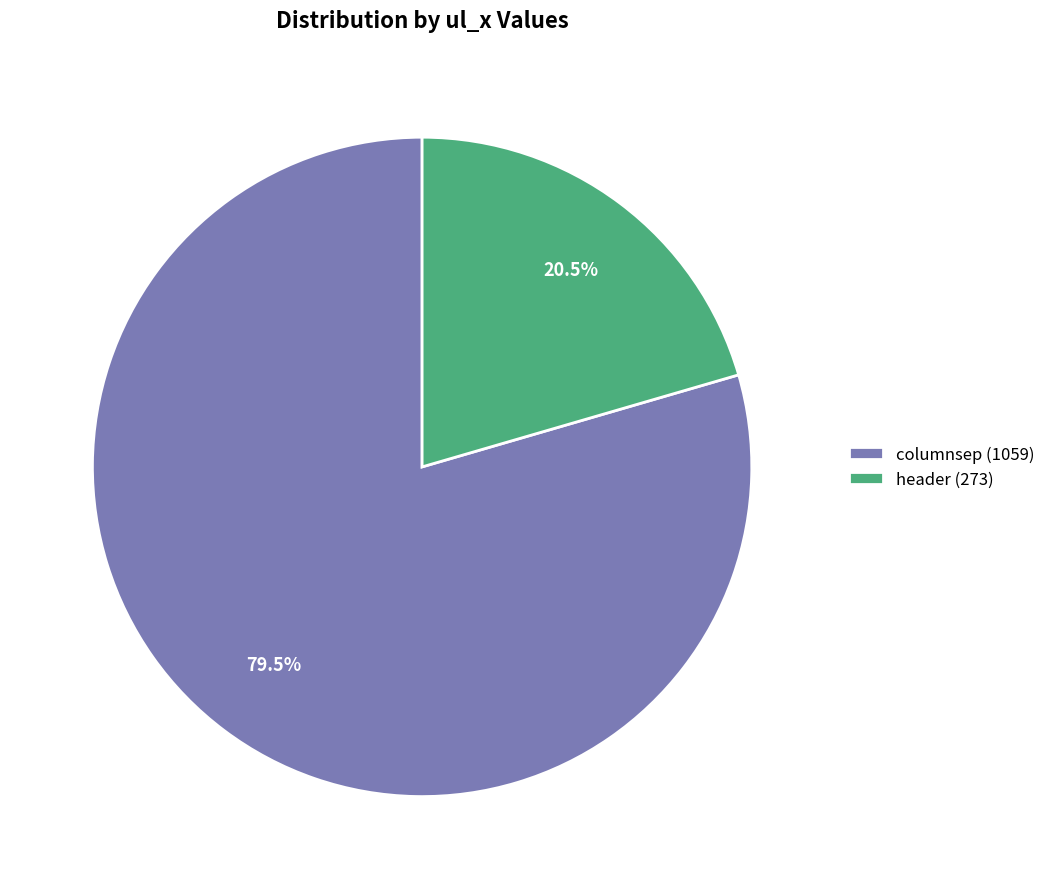

Which slice represents more than half of the pie?

columnsep